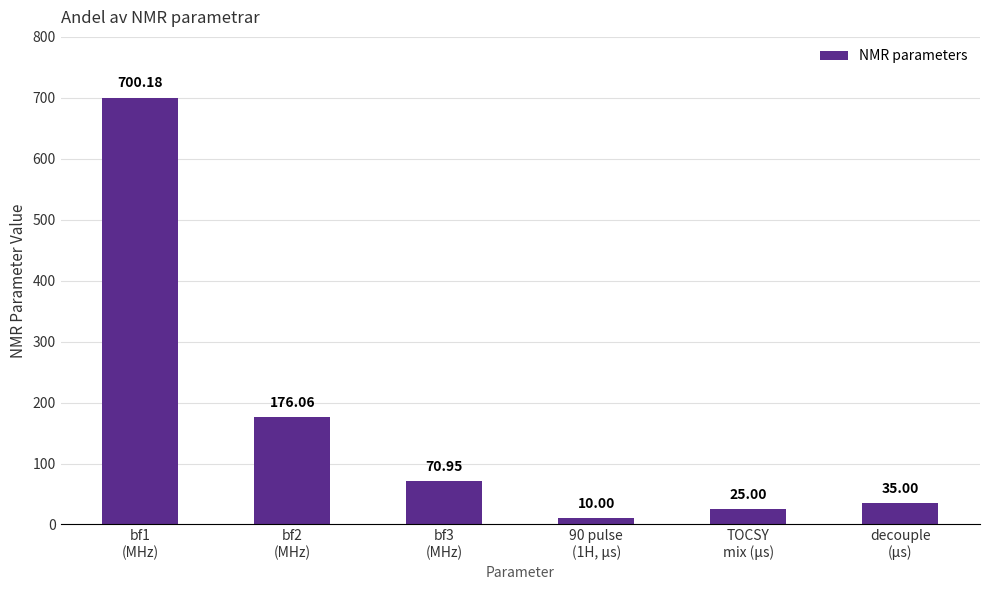

Rank the categories by value from highest to lowest.

bf1
(MHz), bf2
(MHz), bf3
(MHz), decouple
(μs), TOCSY
mix (μs), 90 pulse
(1H, μs)